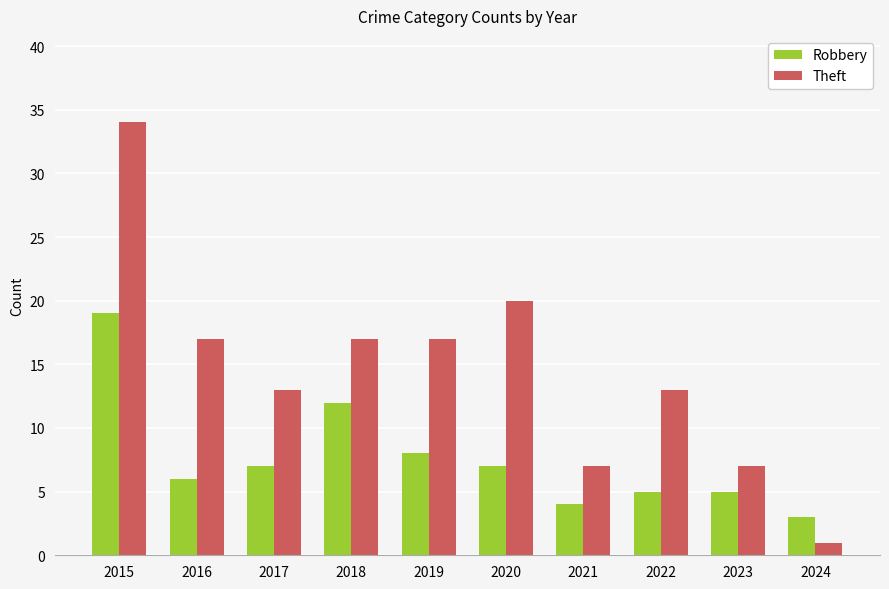

What is the minimum value shown in the chart?

1